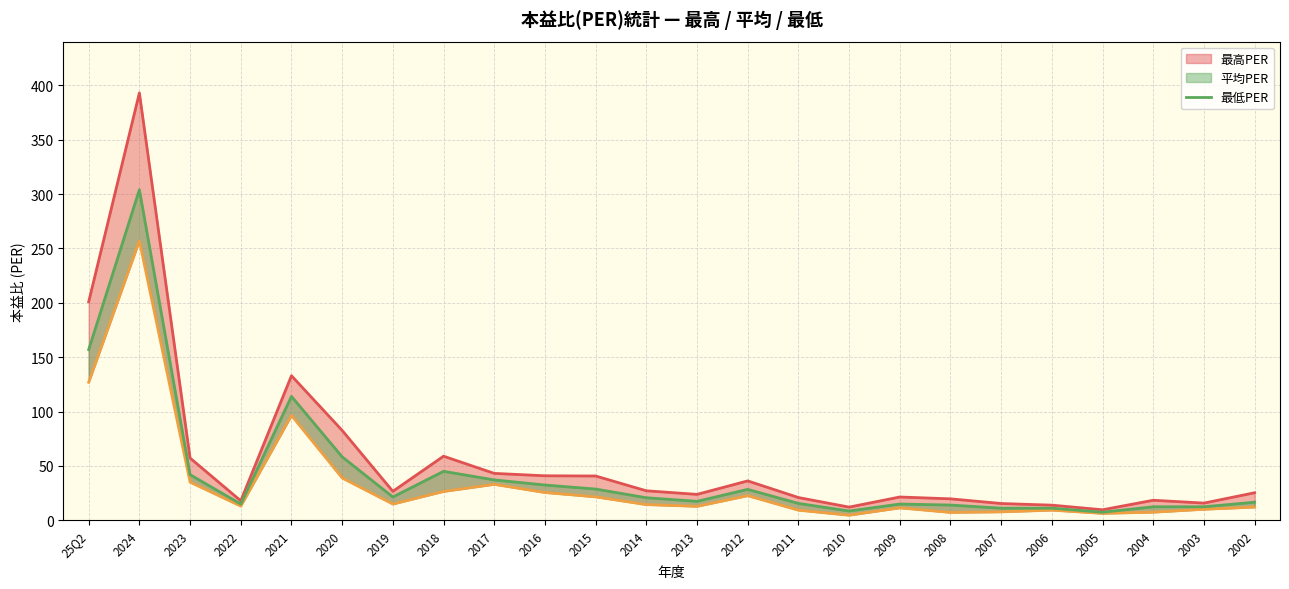

What is the difference between the highest and lowest values at 2012?

13.6